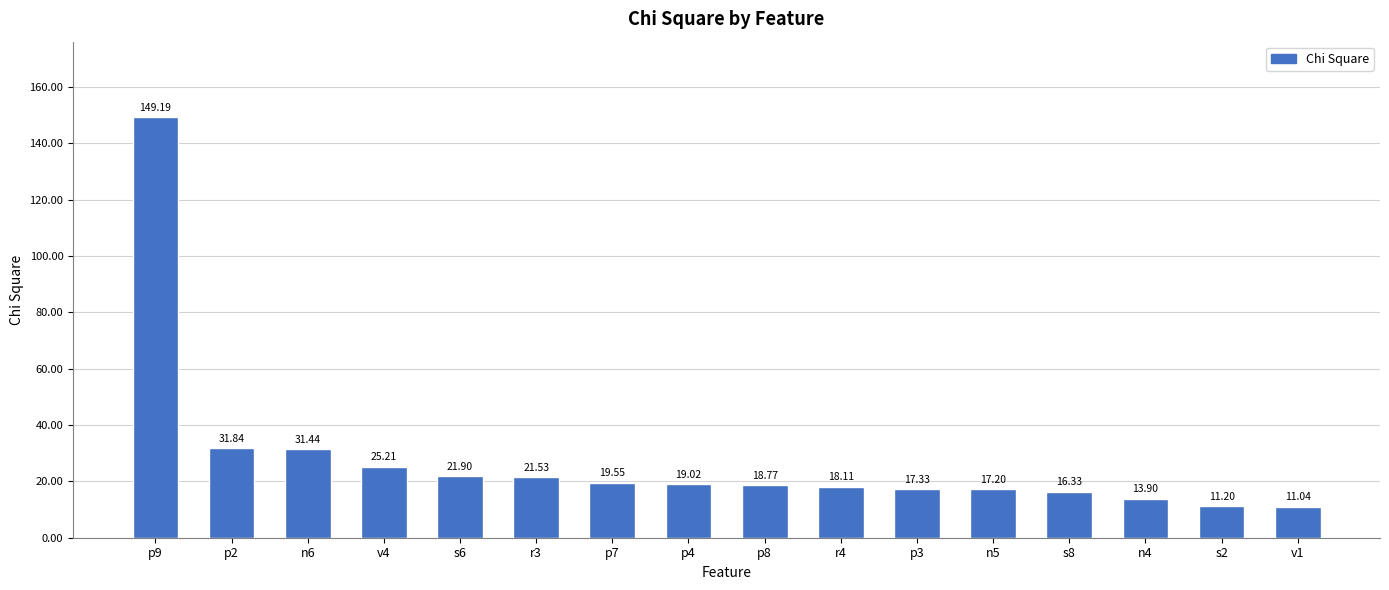

Rank the categories by value from highest to lowest.

p9, p2, n6, v4, s6, r3, p7, p4, p8, r4, p3, n5, s8, n4, s2, v1